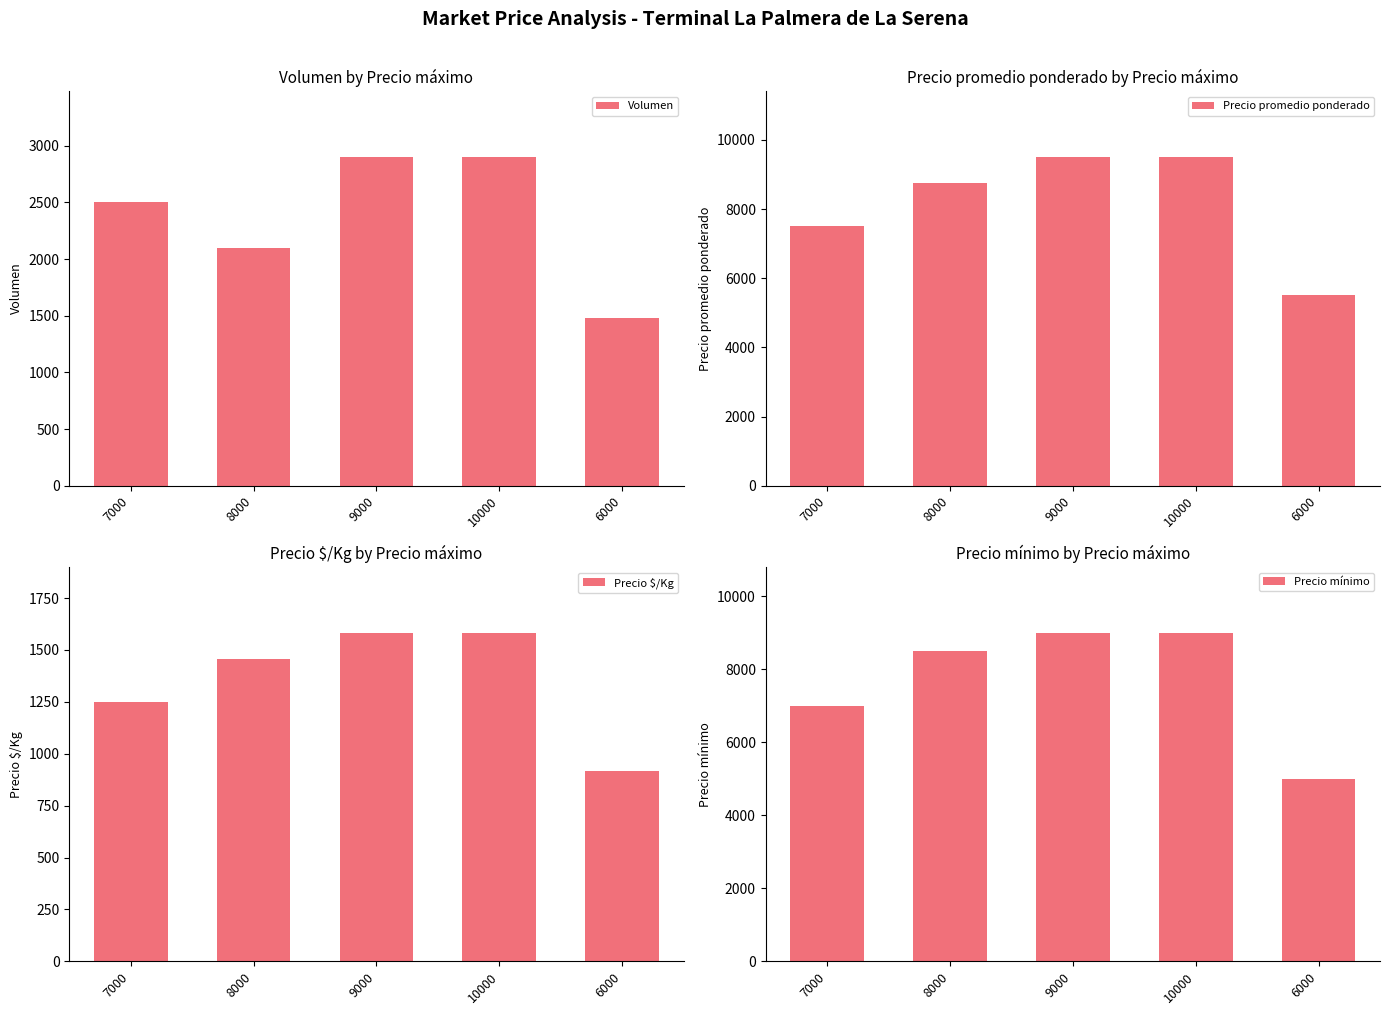

Is it true that Precio mínimo equals 1236 at 6000?

False